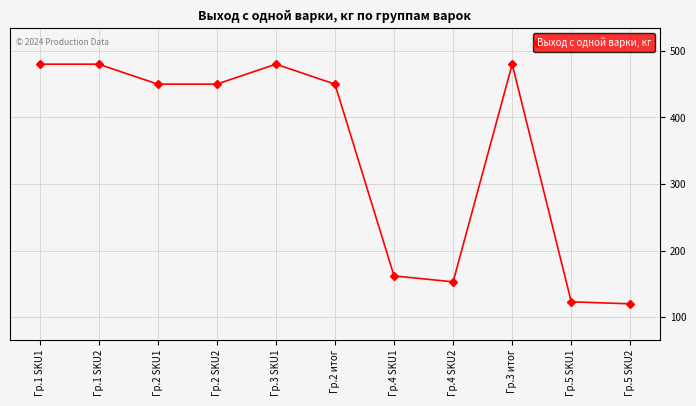

Count the number of categories in the chart.

11